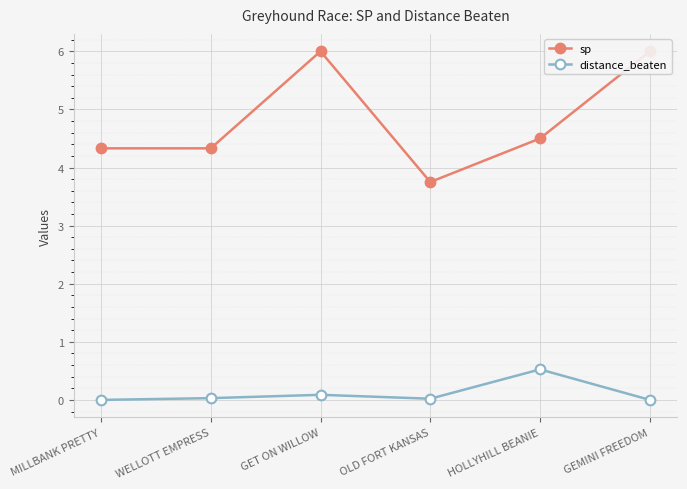

What is the value of the sp point at the 2nd from the left?

4.3